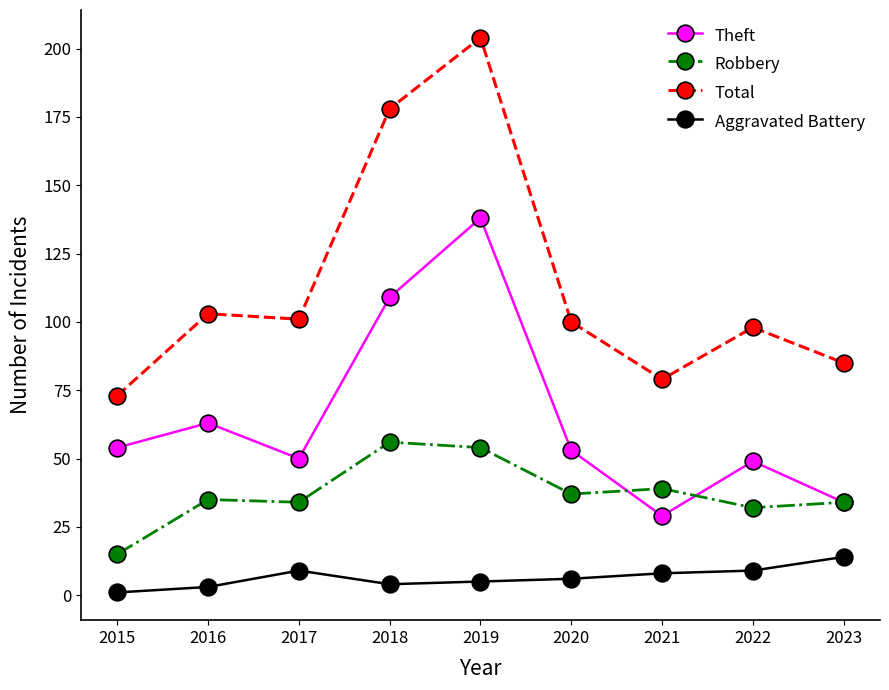

How many distinct data groups are displayed?

4